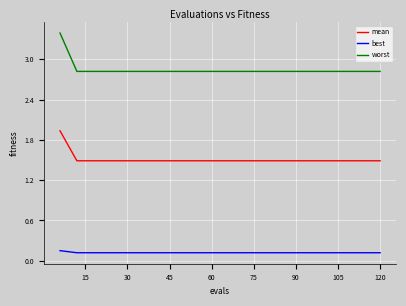

What are all the series names shown in the legend?

mean, best, worst